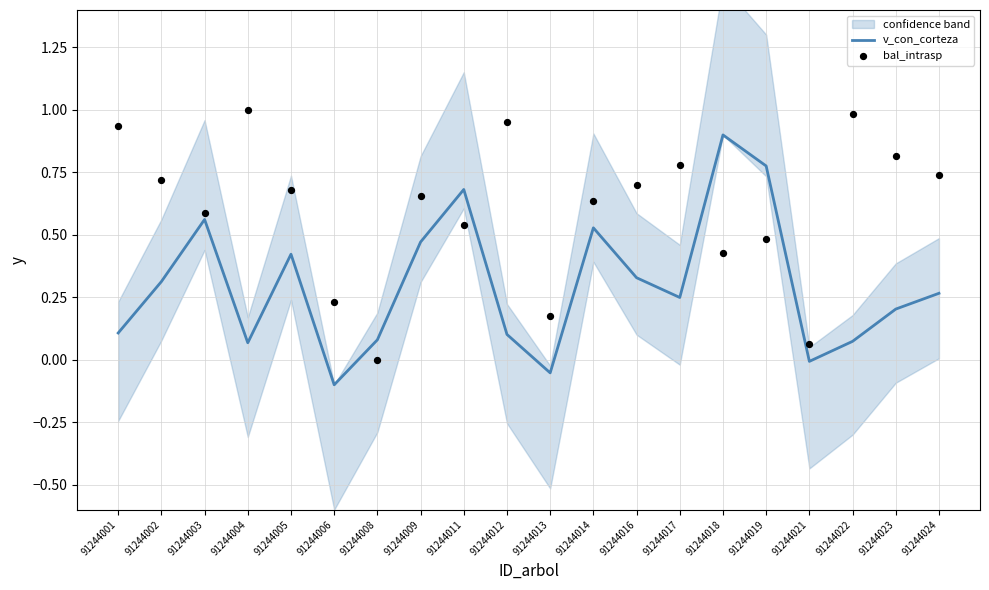

At how many categories does at least one series exceed 0?

20